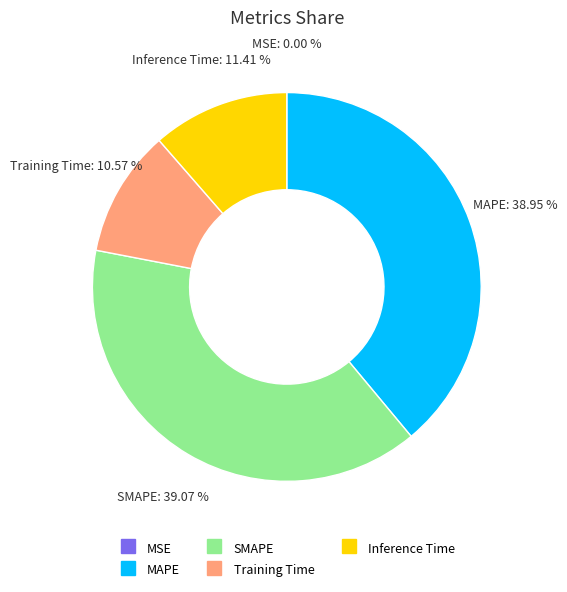

Is there a majority slice in this chart?

No